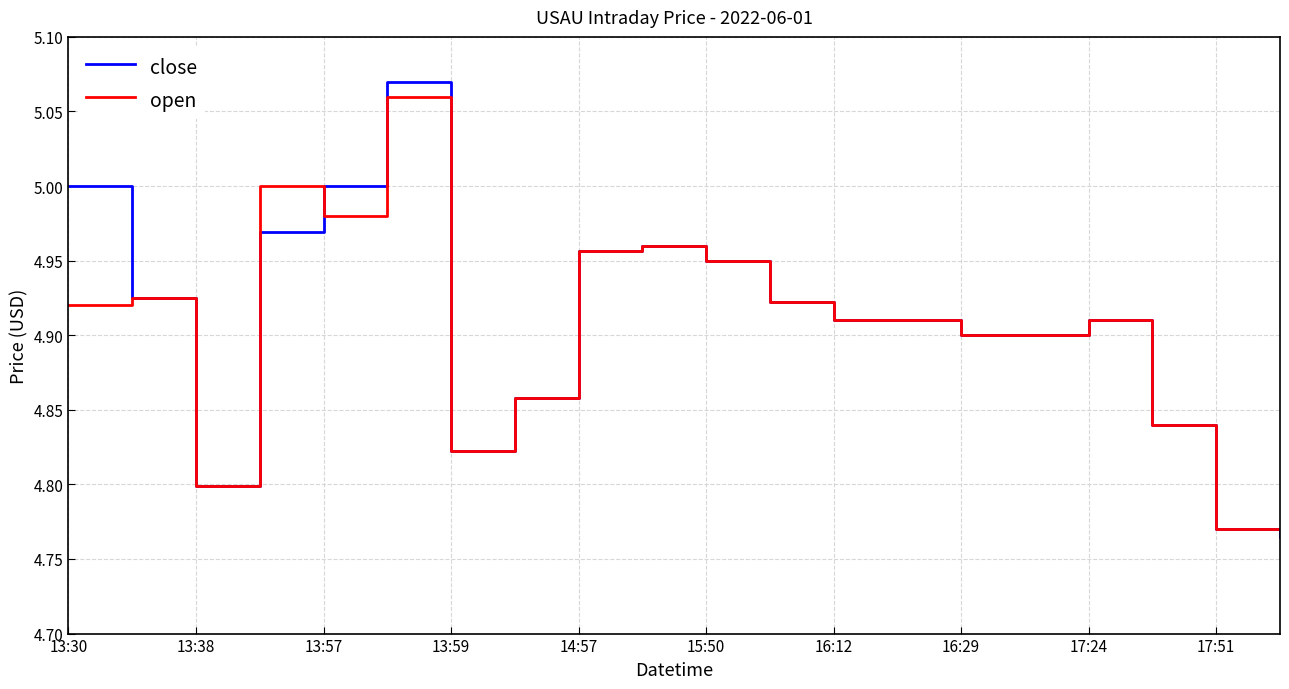

What is the difference between the maximum and minimum values in the open series?

0.3